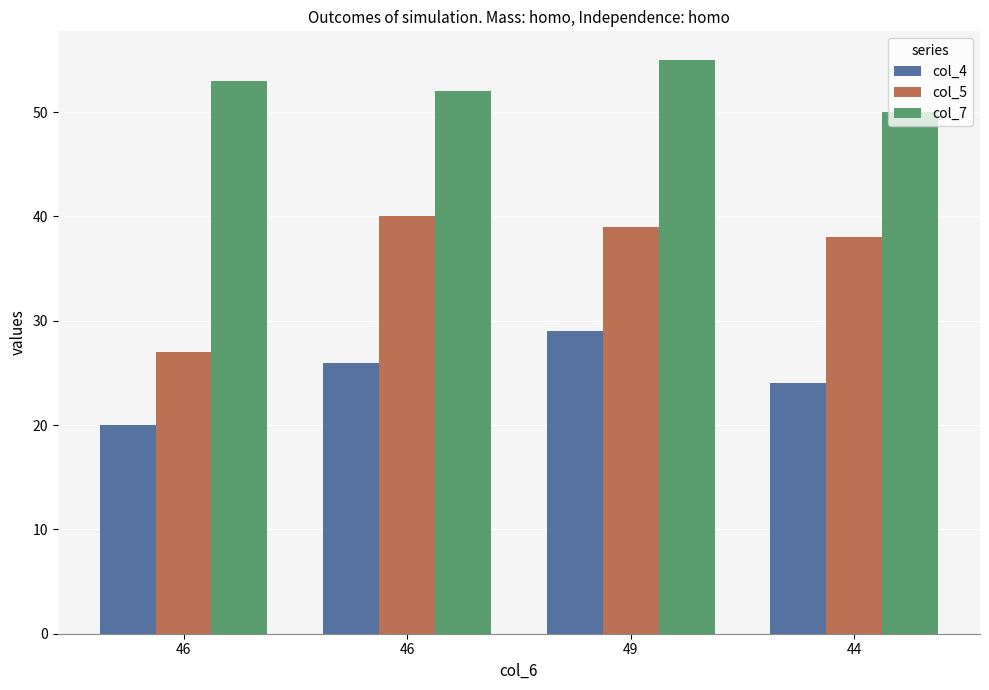

Between 44 and 49, which is larger?

49